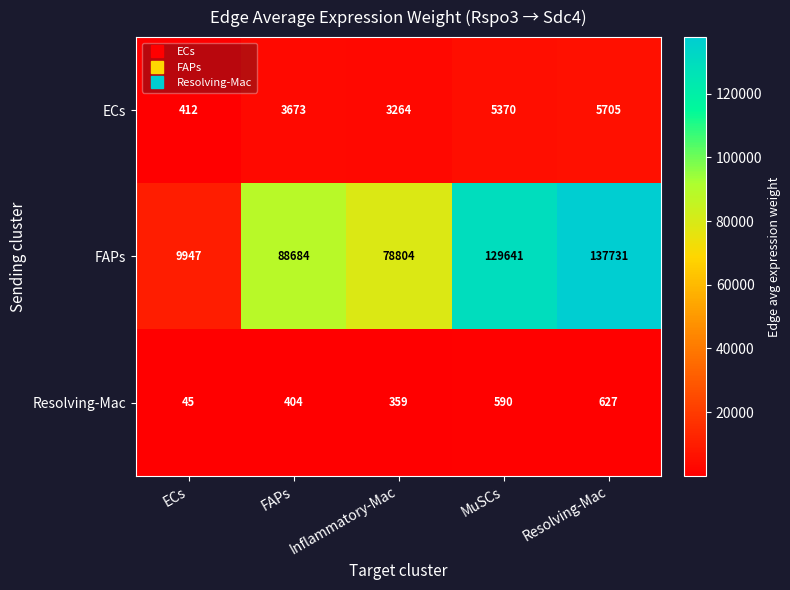

What is the minimum value shown in the chart?

45